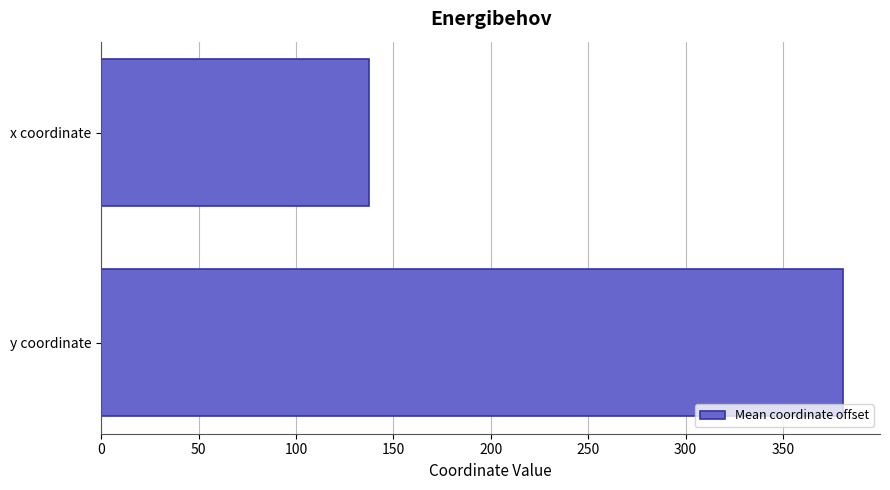

Reading bottom to top, extract all data points from this chart.

y coordinate=380.8	x coordinate=137.4